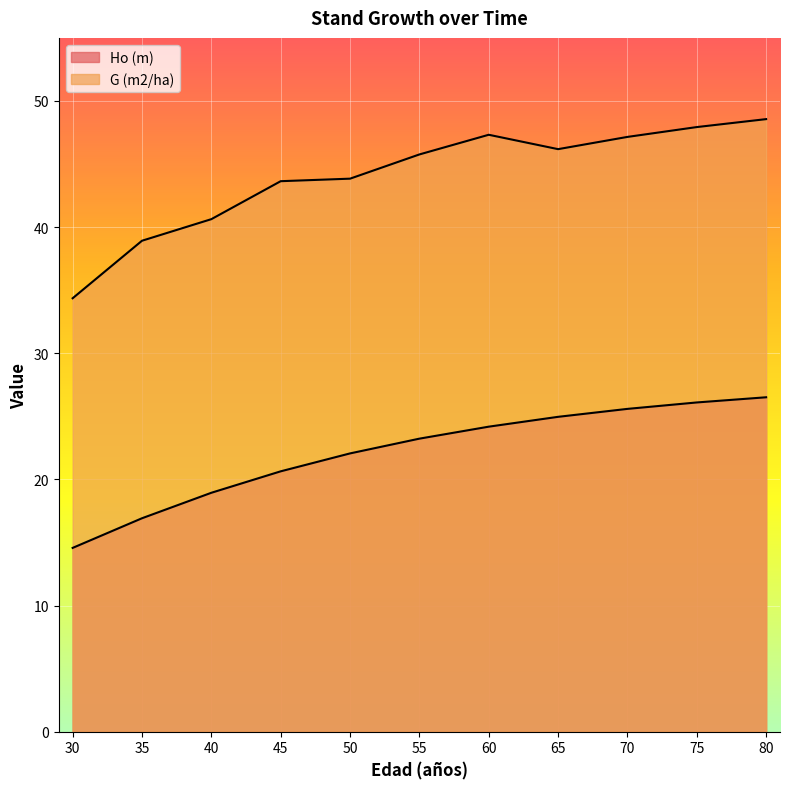

At which category does G (m2/ha) reach its first local peak?

60